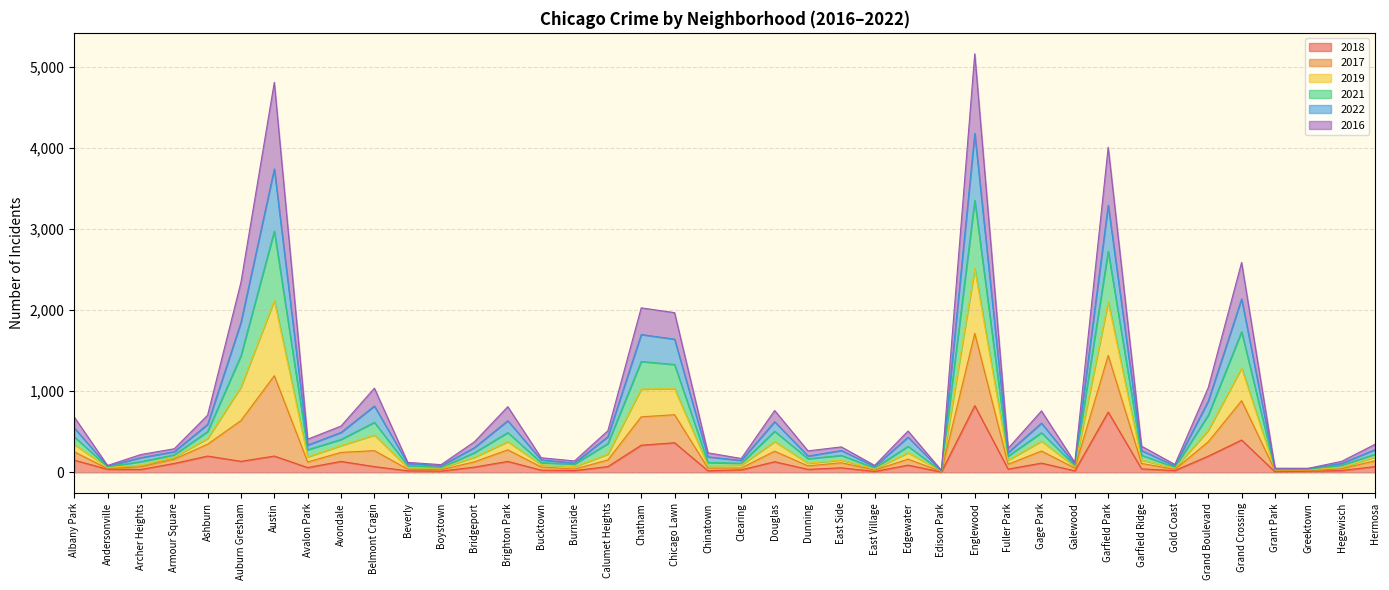

At which category does the chart reach its minimum across all series?

Edison Park